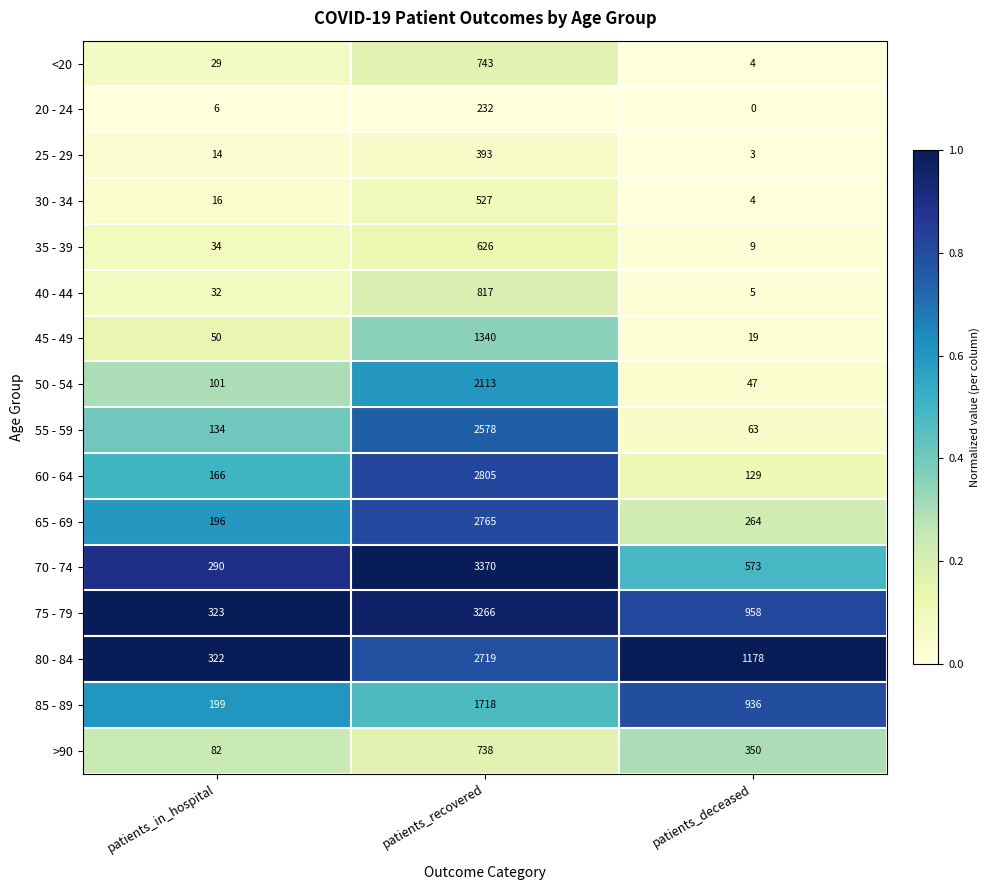

Is it true that 60 - 64 equals 4478 at patients_recovered?

False